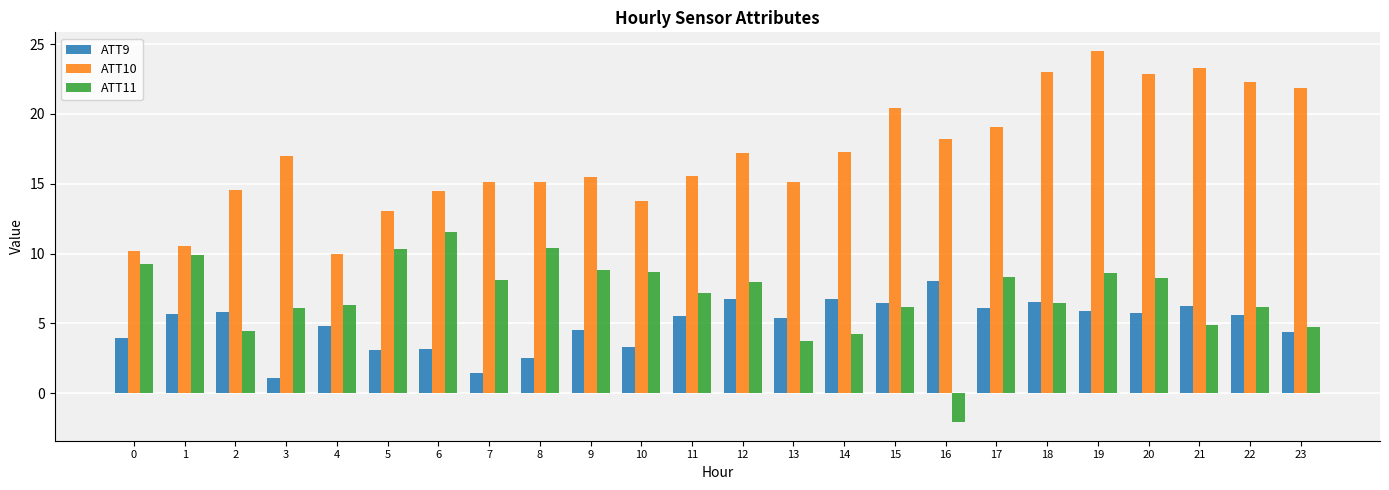

What is the difference between the maximum and minimum values in the ATT9 series?

7.0